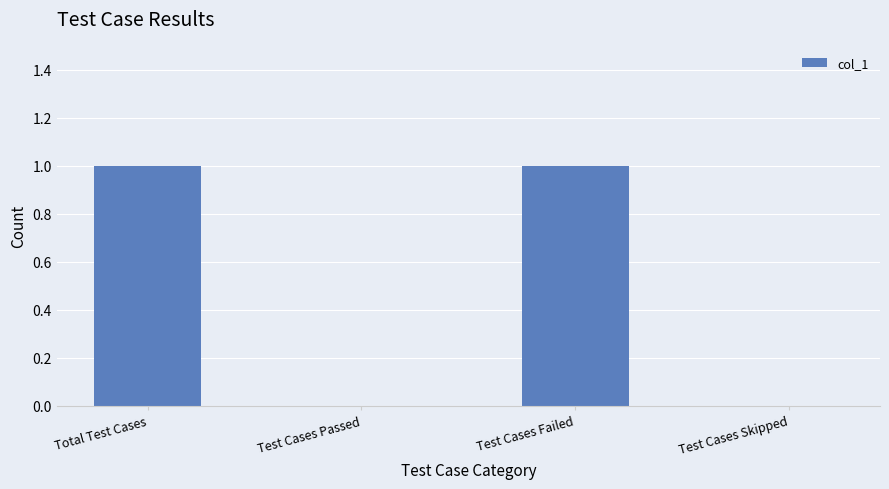

The value at Test Cases Skipped is 0. True or false?

True